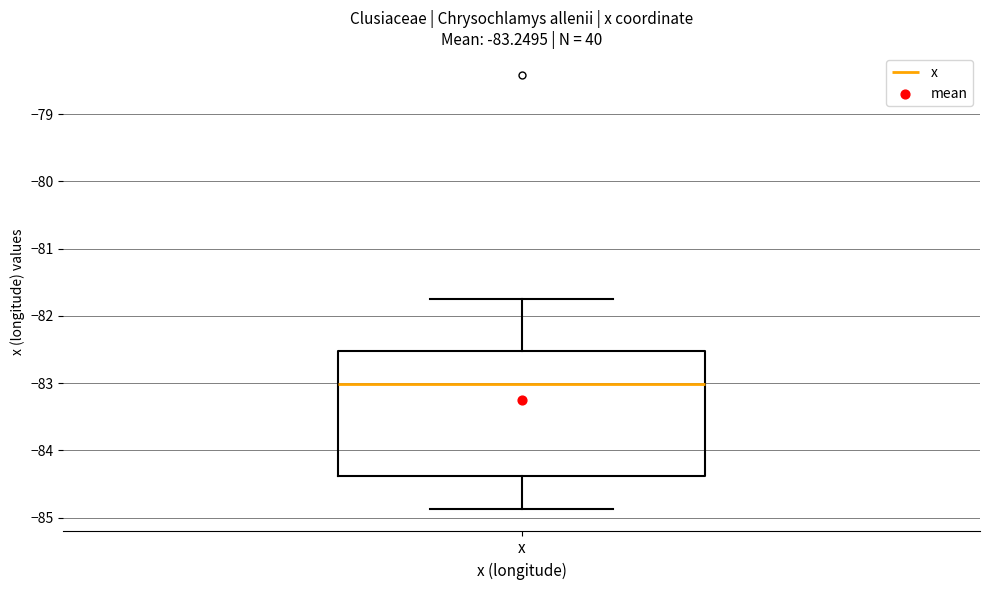

Transcribe this box plot: give where the median line is, the range the box spans, and where the two whiskers end, as read against the y-axis. The values are not printed on the chart, so give them approximately, as read against the axis.

median -83.0, box -84.4 to -82.5, whiskers -84.9 to -81.7